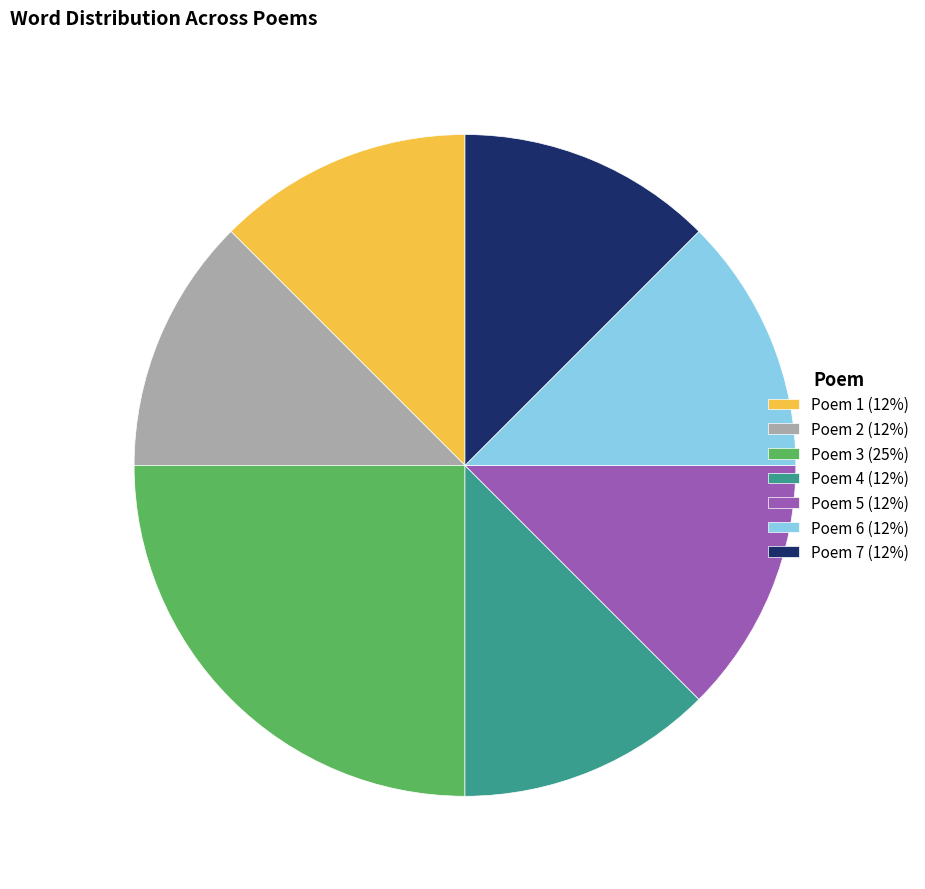

Is Poem 1 (12%) the majority of the pie?

No